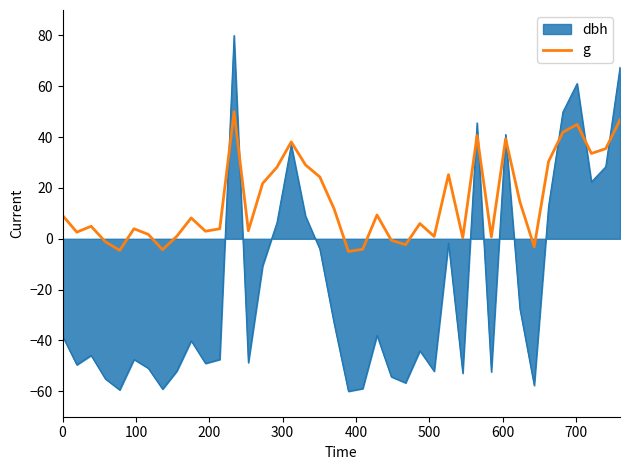

Which series has the largest total across all categories?

g